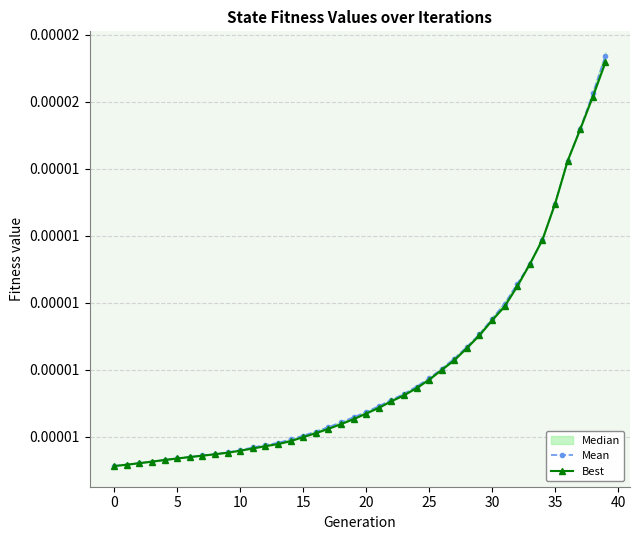

Which series changed the most between 13 and 33?

Best